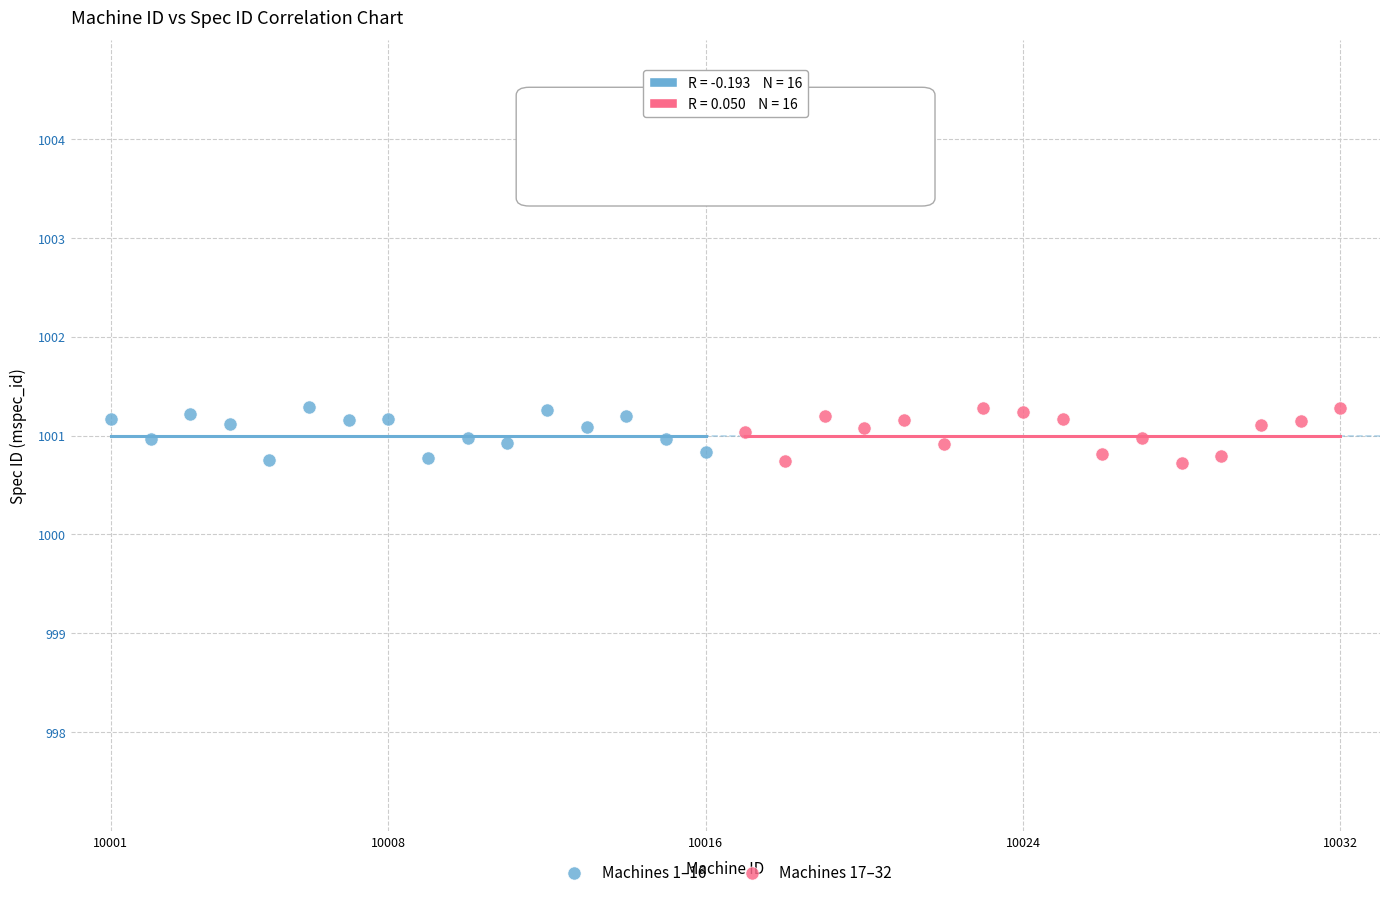

What are all the series names shown in the legend?

Machines 1–16, Machines 17–32